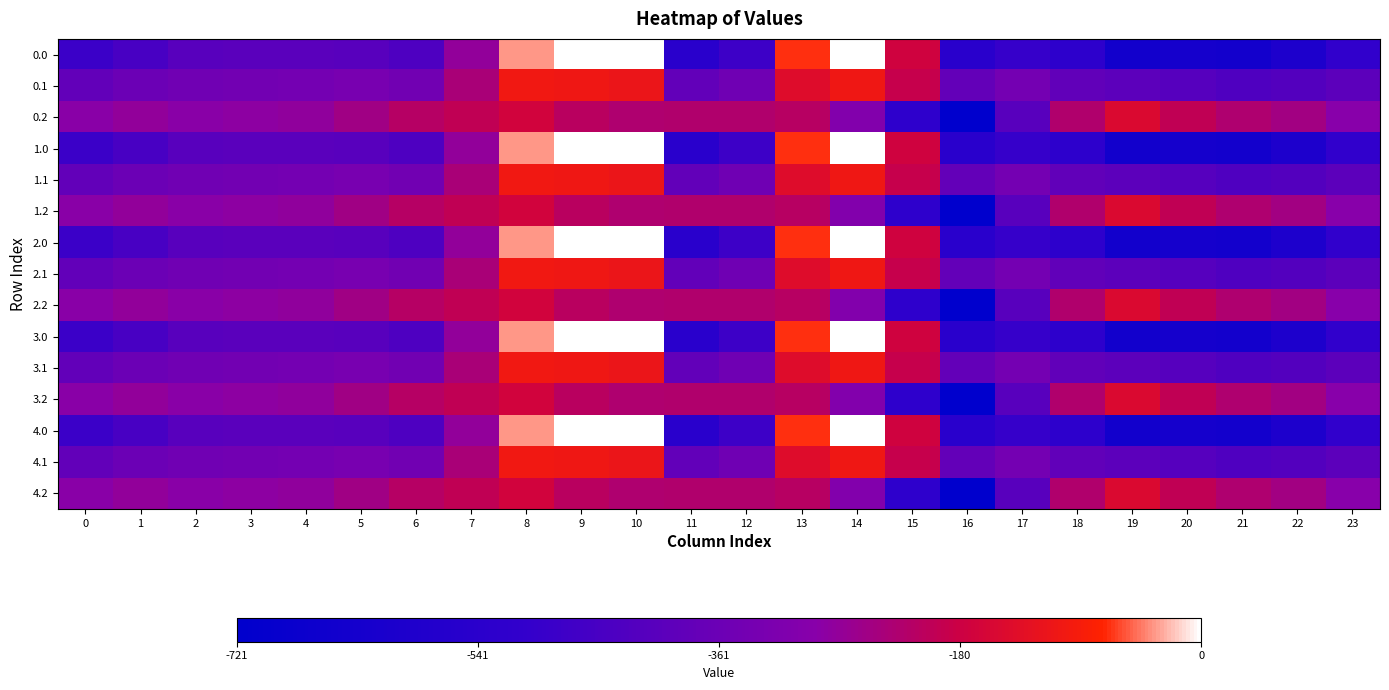

Reading left to right, transcribe all the data shown in this chart.

0.0: 0=-482.0	1=-449.5	2=-410.3	3=-404.4	4=-404.9	5=-410.8	6=-435.0	7=-270.7	8=-35.0	9=0.0	10=0.0	11=-544.3	12=-477.2	13=-70.2	14=-0.3	15=-172.8	16=-545.4	17=-493.8	18=-529.6	19=-644.5	20=-629.9	21=-638.4	22=-592.3	23=-511.3
0.1: 0=-384.6	1=-361.1	2=-347.9	3=-342.7	4=-339.6	5=-329.5	6=-345.2	7=-234.9	8=-102.3	9=-104.8	10=-114.0	11=-384.7	12=-350.8	13=-141.2	14=-105.5	15=-190.4	16=-380.5	17=-340.1	18=-388.5	19=-399.7	20=-414.5	21=-432.4	22=-419.9	23=-399.4
0.2: 0=-287.1	1=-272.7	2=-285.5	3=-281.0	4=-274.4	5=-248.1	6=-216.4	7=-199.0	8=-169.5	9=-209.6	10=-228.0	11=-225.2	12=-224.3	13=-212.2	14=-301.9	15=-522.2	16=-721.2	17=-409.5	18=-223.1	19=-151.1	20=-199.2	21=-226.4	22=-247.4	23=-287.5
1.0: 0=-482.0	1=-449.5	2=-410.3	3=-404.4	4=-404.9	5=-410.8	6=-435.0	7=-270.7	8=-35.0	9=0.0	10=0.0	11=-544.3	12=-477.2	13=-70.2	14=-0.3	15=-172.8	16=-545.4	17=-493.8	18=-529.6	19=-644.5	20=-629.9	21=-638.4	22=-592.3	23=-511.3
1.1: 0=-384.6	1=-361.1	2=-347.9	3=-342.7	4=-339.6	5=-329.5	6=-345.2	7=-234.9	8=-102.3	9=-104.8	10=-114.0	11=-384.7	12=-350.8	13=-141.2	14=-105.5	15=-190.4	16=-380.5	17=-340.1	18=-388.5	19=-399.7	20=-414.5	21=-432.4	22=-419.9	23=-399.4
1.2: 0=-287.1	1=-272.7	2=-285.5	3=-281.0	4=-274.4	5=-248.1	6=-216.4	7=-199.0	8=-169.5	9=-209.6	10=-228.0	11=-225.2	12=-224.3	13=-212.2	14=-301.9	15=-522.2	16=-721.2	17=-409.5	18=-223.1	19=-151.1	20=-199.2	21=-226.4	22=-247.4	23=-287.5
2.0: 0=-482.0	1=-449.5	2=-410.3	3=-404.4	4=-404.9	5=-410.8	6=-435.0	7=-270.7	8=-35.0	9=0.0	10=0.0	11=-544.3	12=-477.2	13=-70.2	14=-0.3	15=-172.8	16=-545.4	17=-493.8	18=-529.6	19=-644.5	20=-629.9	21=-638.4	22=-592.3	23=-511.3
2.1: 0=-384.6	1=-361.1	2=-347.9	3=-342.7	4=-339.6	5=-329.5	6=-345.2	7=-234.9	8=-102.3	9=-104.8	10=-114.0	11=-384.7	12=-350.8	13=-141.2	14=-105.5	15=-190.4	16=-380.5	17=-340.1	18=-388.5	19=-399.7	20=-414.5	21=-432.4	22=-419.9	23=-399.4
2.2: 0=-287.1	1=-272.7	2=-285.5	3=-281.0	4=-274.4	5=-248.1	6=-216.4	7=-199.0	8=-169.5	9=-209.6	10=-228.0	11=-225.2	12=-224.3	13=-212.2	14=-301.9	15=-522.2	16=-721.2	17=-409.5	18=-223.1	19=-151.1	20=-199.2	21=-226.4	22=-247.4	23=-287.5
3.0: 0=-482.0	1=-449.5	2=-410.3	3=-404.4	4=-404.9	5=-410.8	6=-435.0	7=-270.7	8=-35.0	9=0.0	10=0.0	11=-544.3	12=-477.2	13=-70.2	14=-0.3	15=-172.8	16=-545.4	17=-493.8	18=-529.6	19=-644.5	20=-629.9	21=-638.4	22=-592.3	23=-511.3
3.1: 0=-384.6	1=-361.1	2=-347.9	3=-342.7	4=-339.6	5=-329.5	6=-345.2	7=-234.9	8=-102.3	9=-104.8	10=-114.0	11=-384.7	12=-350.8	13=-141.2	14=-105.5	15=-190.4	16=-380.5	17=-340.1	18=-388.5	19=-399.7	20=-414.5	21=-432.4	22=-419.9	23=-399.4
3.2: 0=-287.1	1=-272.7	2=-285.5	3=-281.0	4=-274.4	5=-248.1	6=-216.4	7=-199.0	8=-169.5	9=-209.6	10=-228.0	11=-225.2	12=-224.3	13=-212.2	14=-301.9	15=-522.2	16=-721.2	17=-409.5	18=-223.1	19=-151.1	20=-199.2	21=-226.4	22=-247.4	23=-287.5
4.0: 0=-482.0	1=-449.5	2=-410.3	3=-404.4	4=-404.9	5=-410.8	6=-435.0	7=-270.7	8=-35.0	9=0.0	10=0.0	11=-544.3	12=-477.2	13=-70.2	14=-0.3	15=-172.8	16=-545.4	17=-493.8	18=-529.6	19=-644.5	20=-629.9	21=-638.4	22=-592.3	23=-511.3
4.1: 0=-384.6	1=-361.1	2=-347.9	3=-342.7	4=-339.6	5=-329.5	6=-345.2	7=-234.9	8=-102.3	9=-104.8	10=-114.0	11=-384.7	12=-350.8	13=-141.2	14=-105.5	15=-190.4	16=-380.5	17=-340.1	18=-388.5	19=-399.7	20=-414.5	21=-432.4	22=-419.9	23=-399.4
4.2: 0=-287.1	1=-272.7	2=-285.5	3=-281.0	4=-274.4	5=-248.1	6=-216.4	7=-199.0	8=-169.5	9=-209.6	10=-228.0	11=-225.2	12=-224.3	13=-212.2	14=-301.9	15=-522.2	16=-721.2	17=-409.5	18=-223.1	19=-151.1	20=-199.2	21=-226.4	22=-247.4	23=-287.5